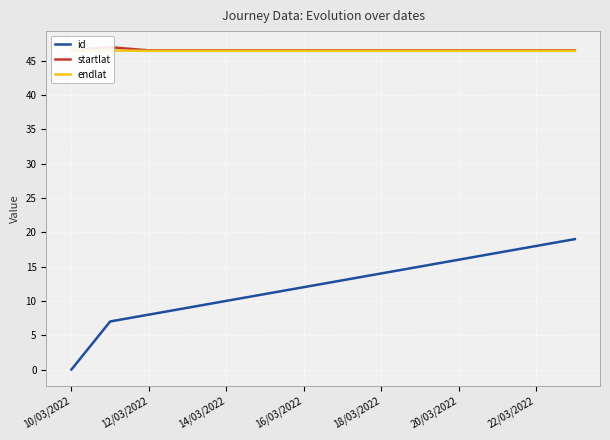

Reading left to right, list all the values displayed in this chart.

id: 0.0	7.0	8.0	9.0	10.0	11.0	12.0	13.0	14.0	15.0	16.0	17.0	18.0	19.0
startlat: 46.5	47.0	46.5	46.5	46.5	46.5	46.5	46.5	46.5	46.5	46.5	46.5	46.5	46.5
endlat: 46.4	46.5	46.4	46.4	46.4	46.4	46.4	46.4	46.4	46.4	46.4	46.4	46.4	46.4